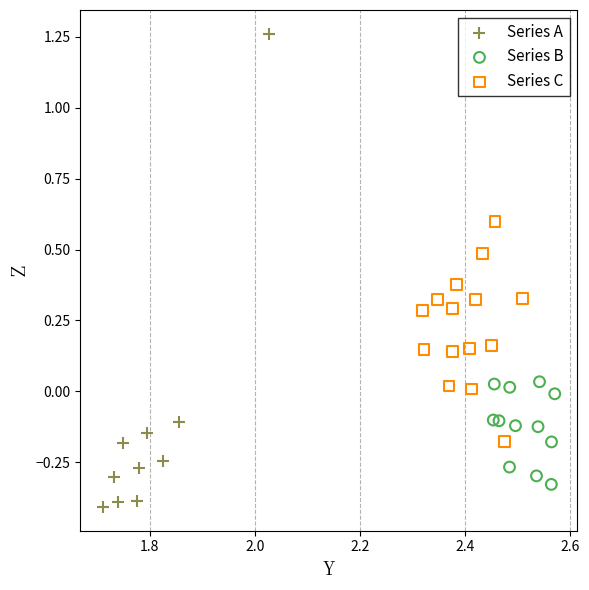

Which series contains the lowest Y value?

Series A